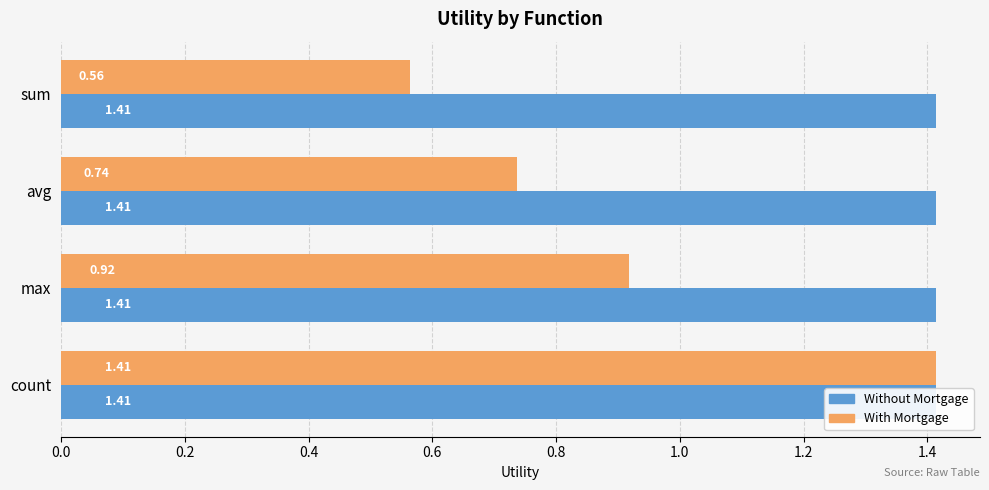

How many bars are there in each group?

2